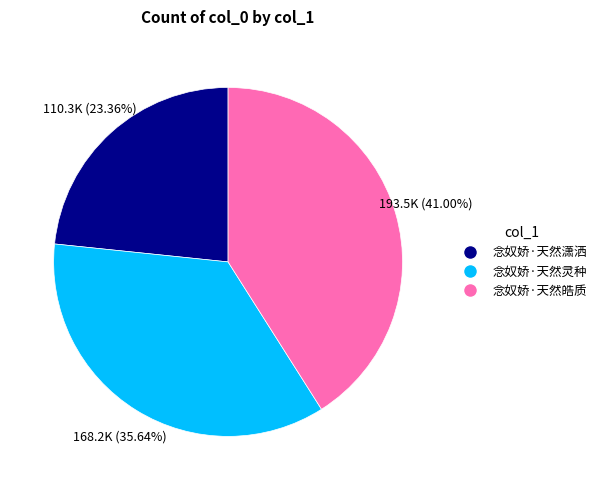

What portion of the pie excludes 念奴娇·天然潇洒?

76.6%